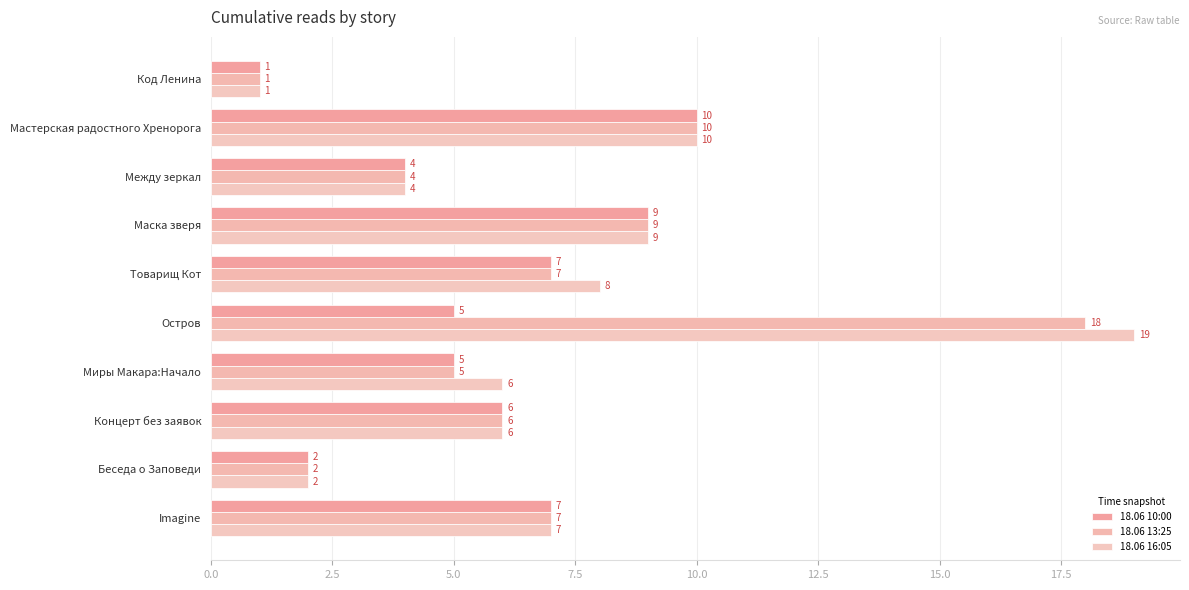

Reading left to right, transcribe all the data shown in this chart.

18.06 10:00: 1	10	4	9	7	5	5	6	2	7
18.06 13:25: 1	10	4	9	7	18	5	6	2	7
18.06 16:05: 1	10	4	9	8	19	6	6	2	7